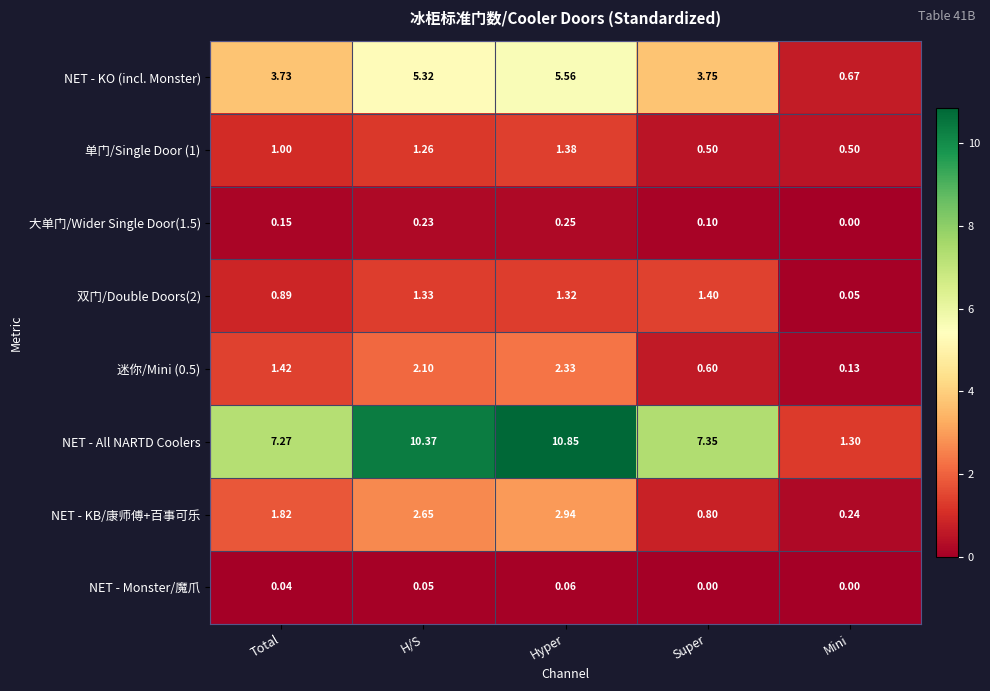

At how many categories does at least one series exceed 1?

5